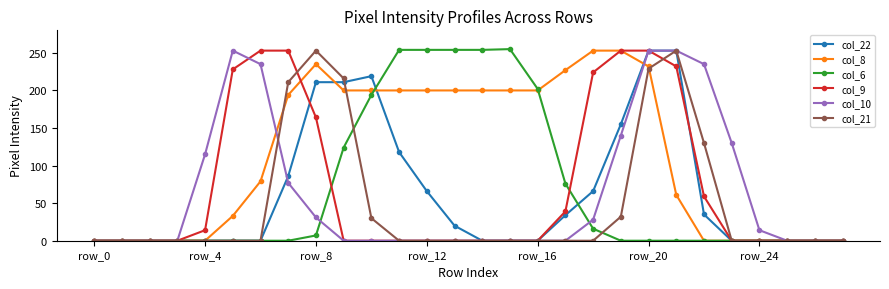

What is the maximum value for col_10?

253